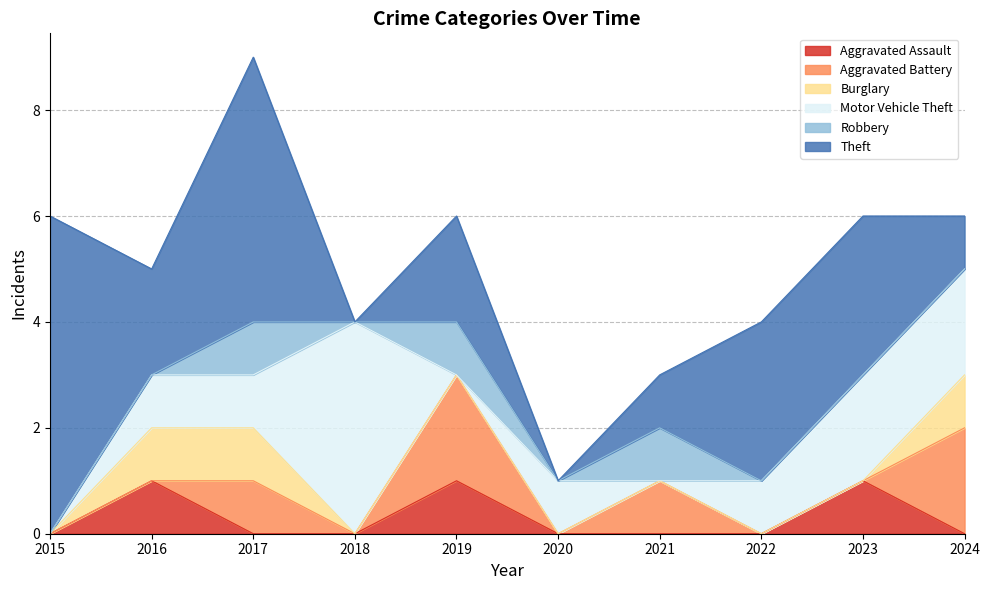

At which category does the chart reach its peak across all series?

2015